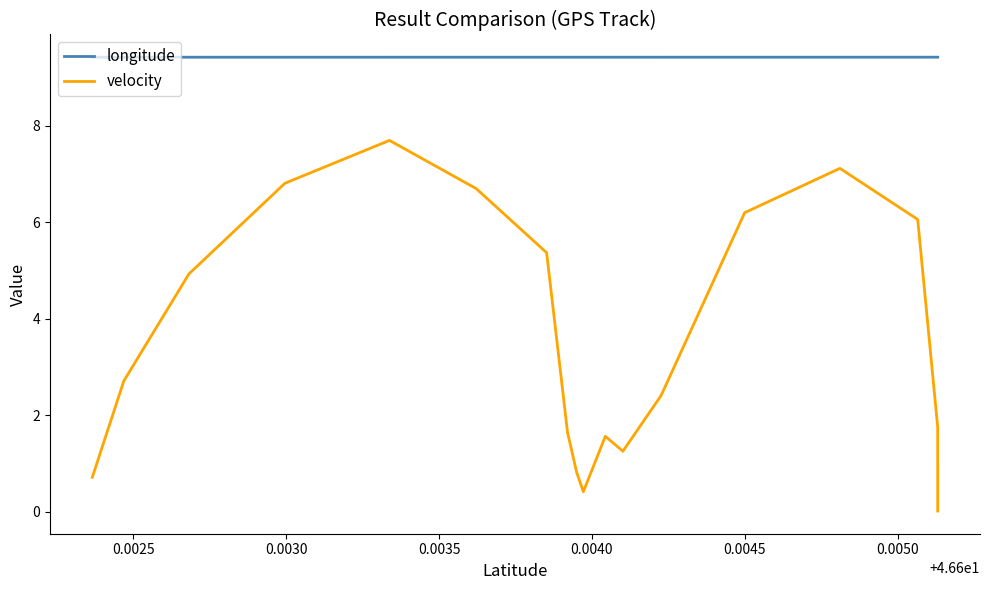

What is the value of the velocity point at the 7th from the left?

5.4